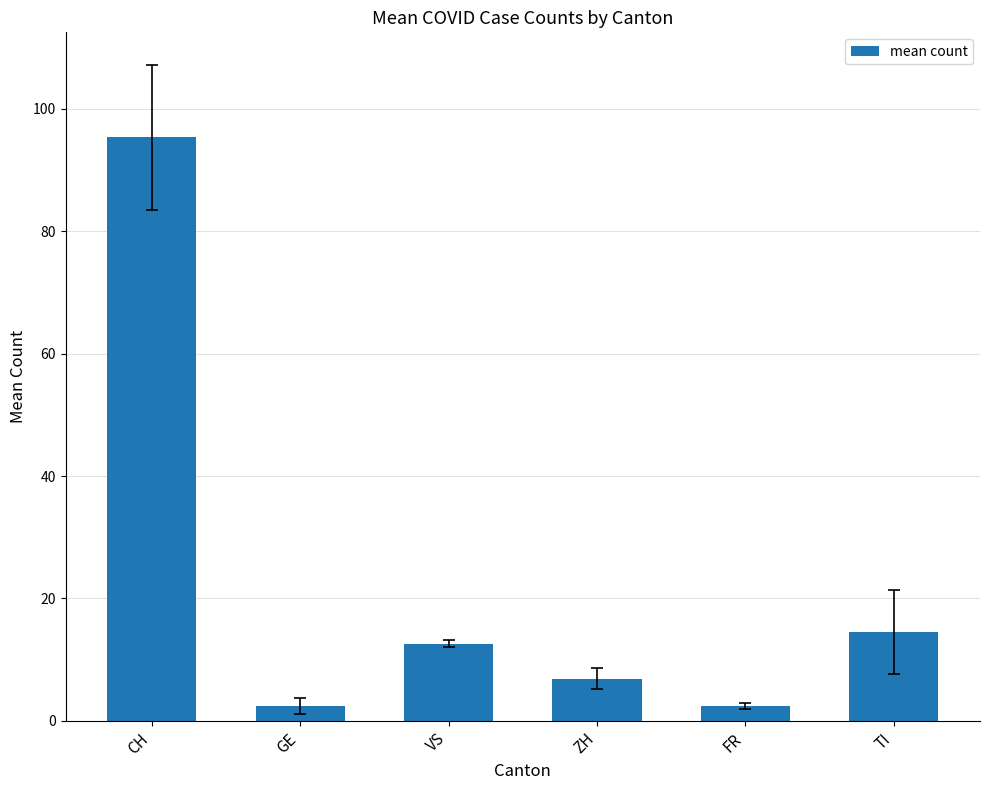

Between ZH and FR, which is larger?

ZH